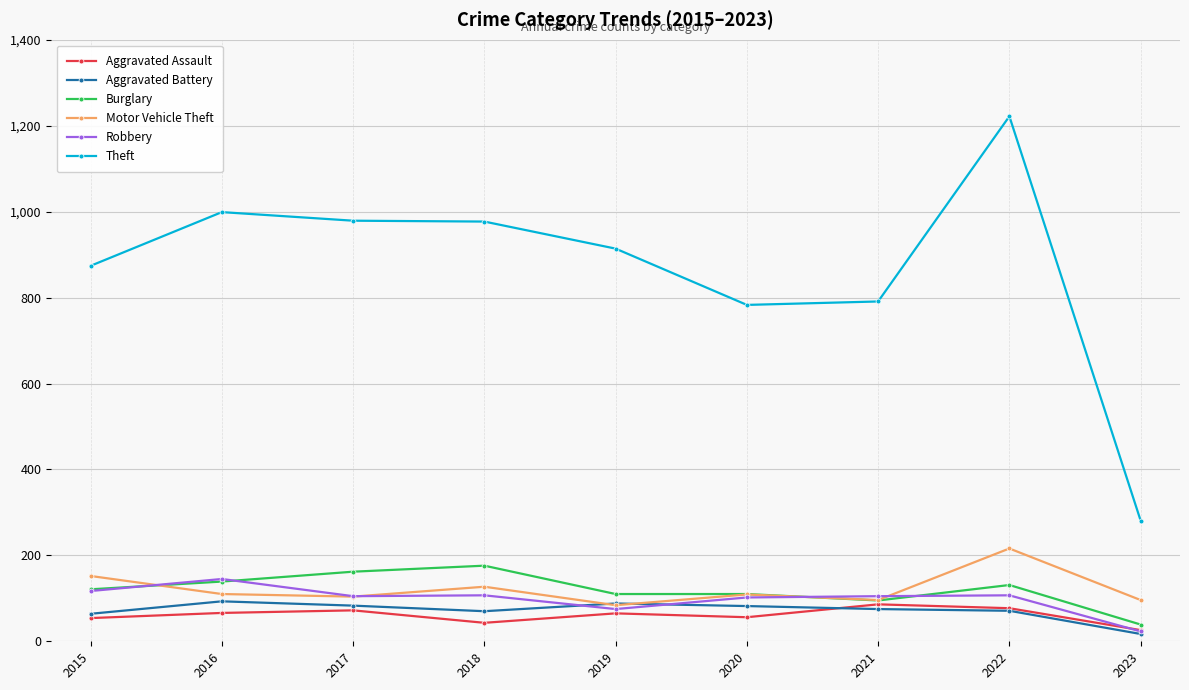

What is the spread (max minus min) of values at 2022?

1151